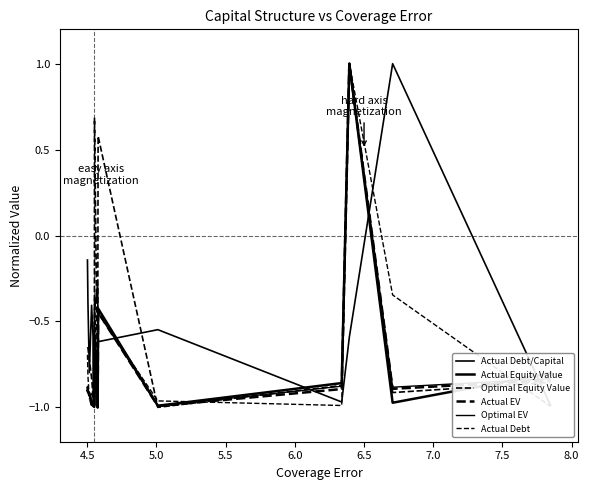

Does the chart display data point markers on the line(s)?

No